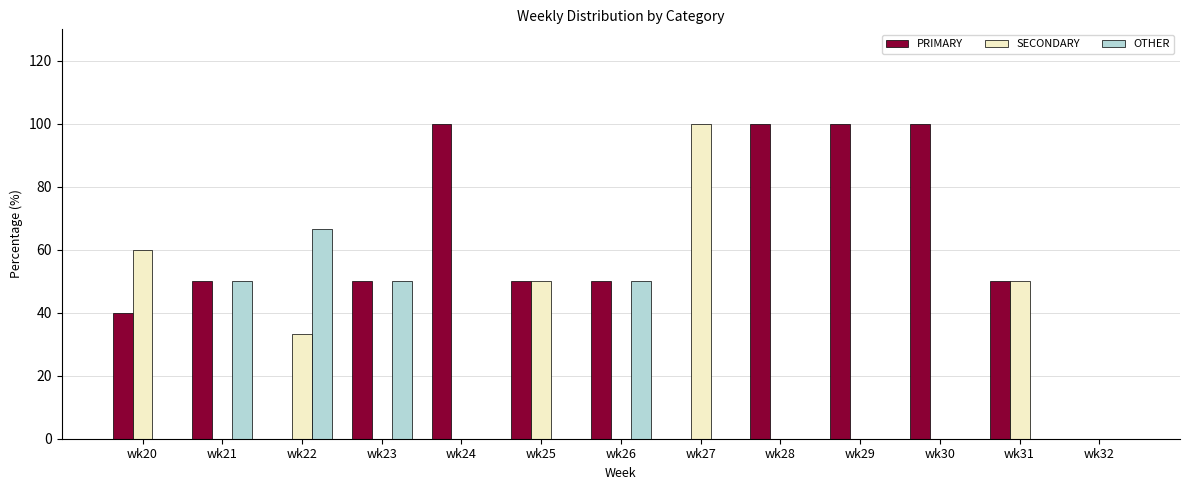

Read the SECONDARY value at wk20.

60.0